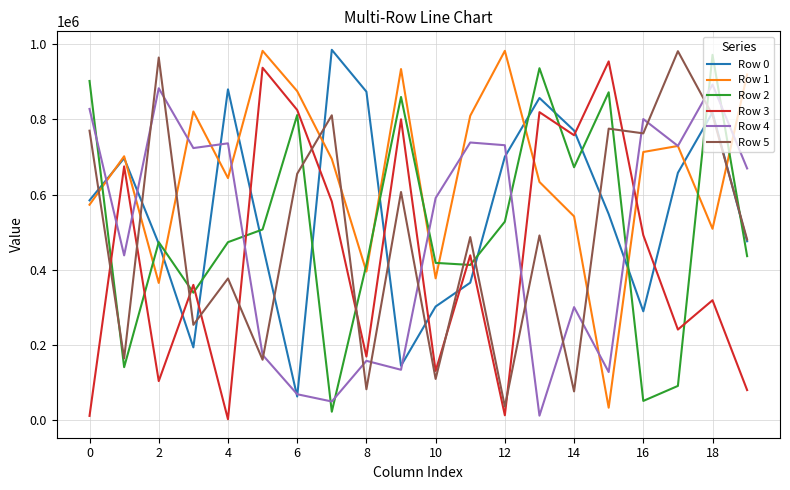

True or false: Row 0 and Row 3 intersect in this chart.

True